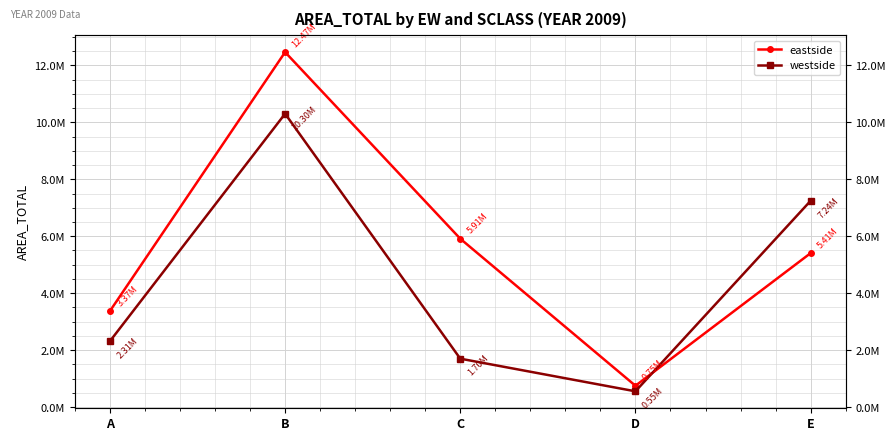

How many times do westside and eastside cross each other?

1